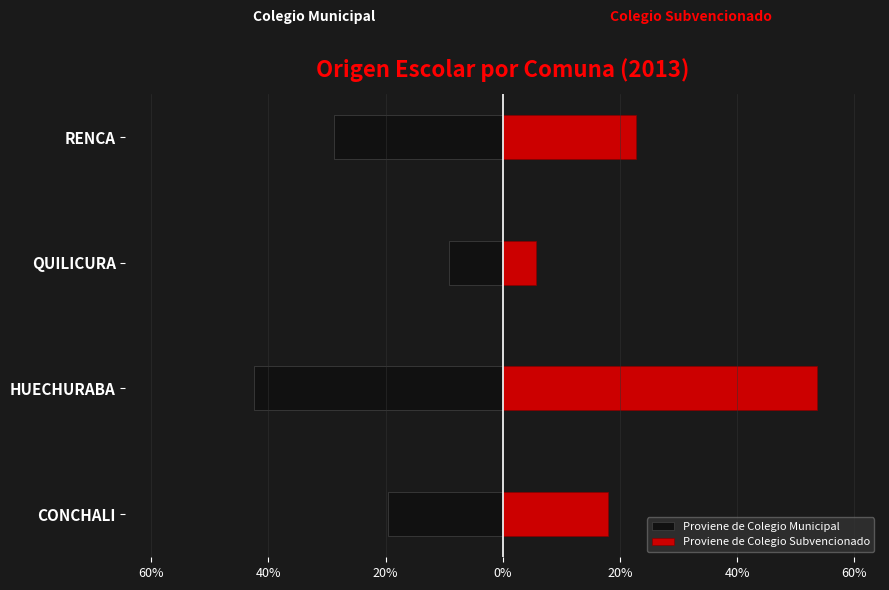

What is the spread (max minus min) of values at QUILICURA?

14.8